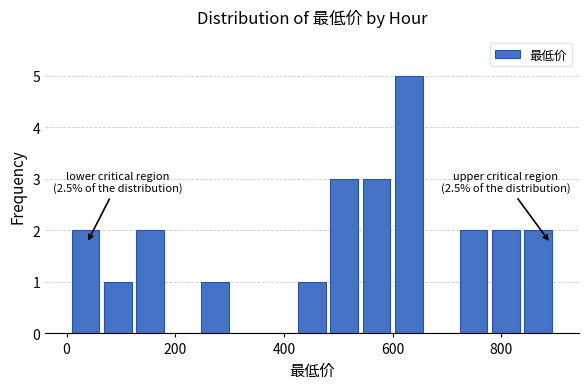

Around what value on the x-axis is the tallest bar? Give the approximate position of its centre, as read against the axis.

620